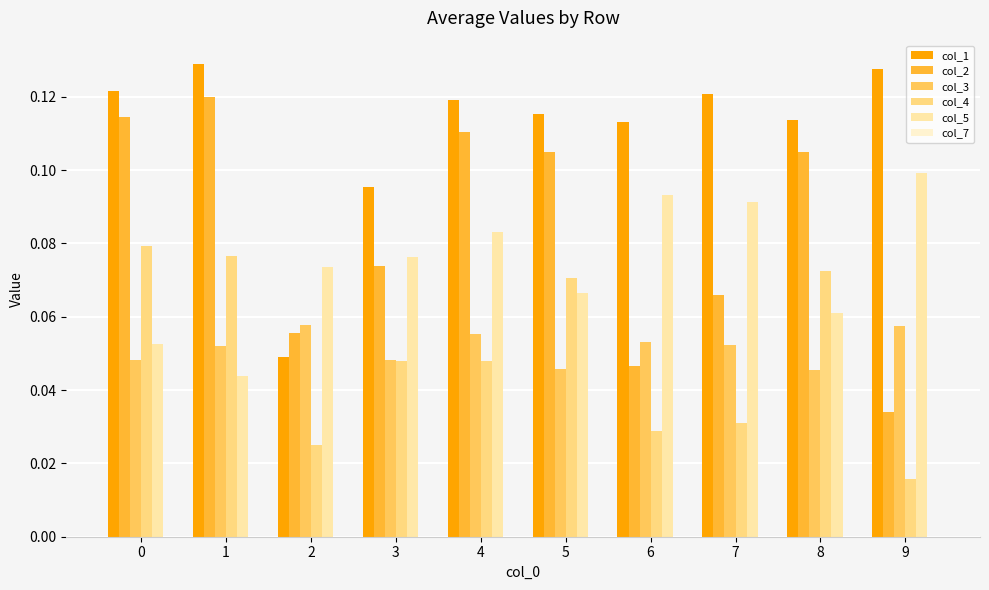

What is the sum of the col_5 values at 3 and 7?

0.2